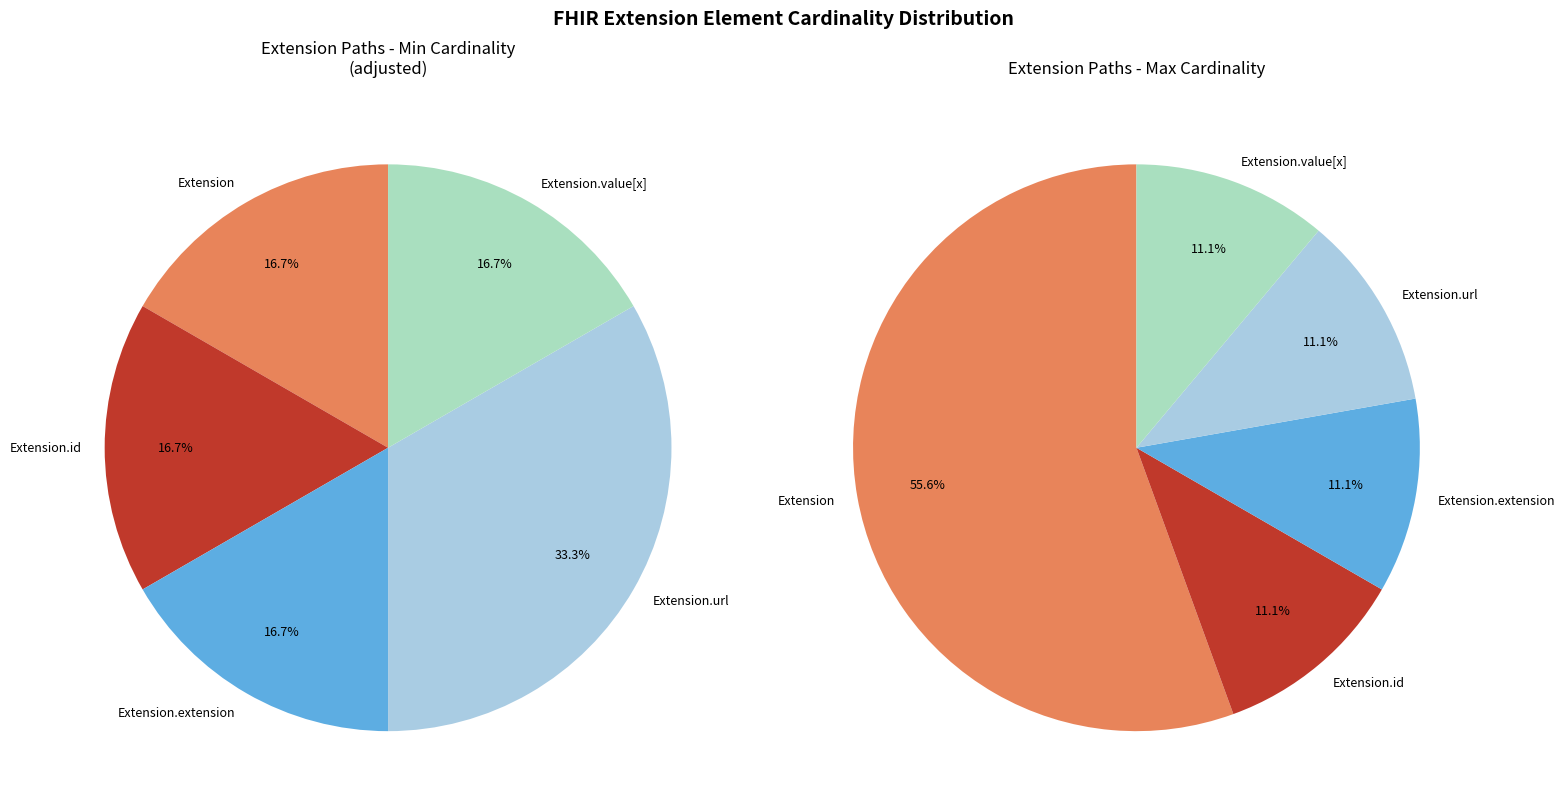

Between Extension.id and Extension.value[x], which is larger?

Extension.id